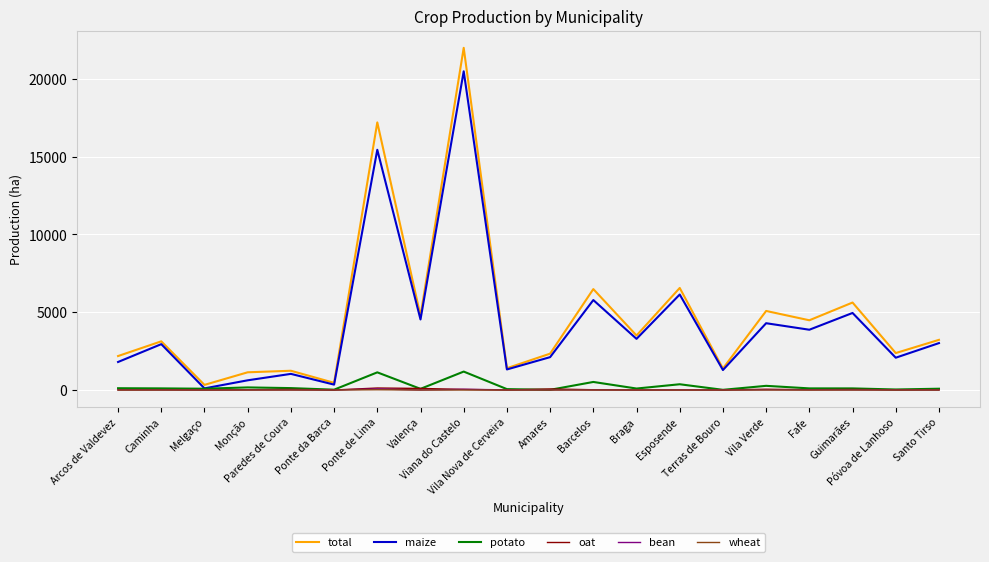

Which series has the largest range (max minus min)?

total